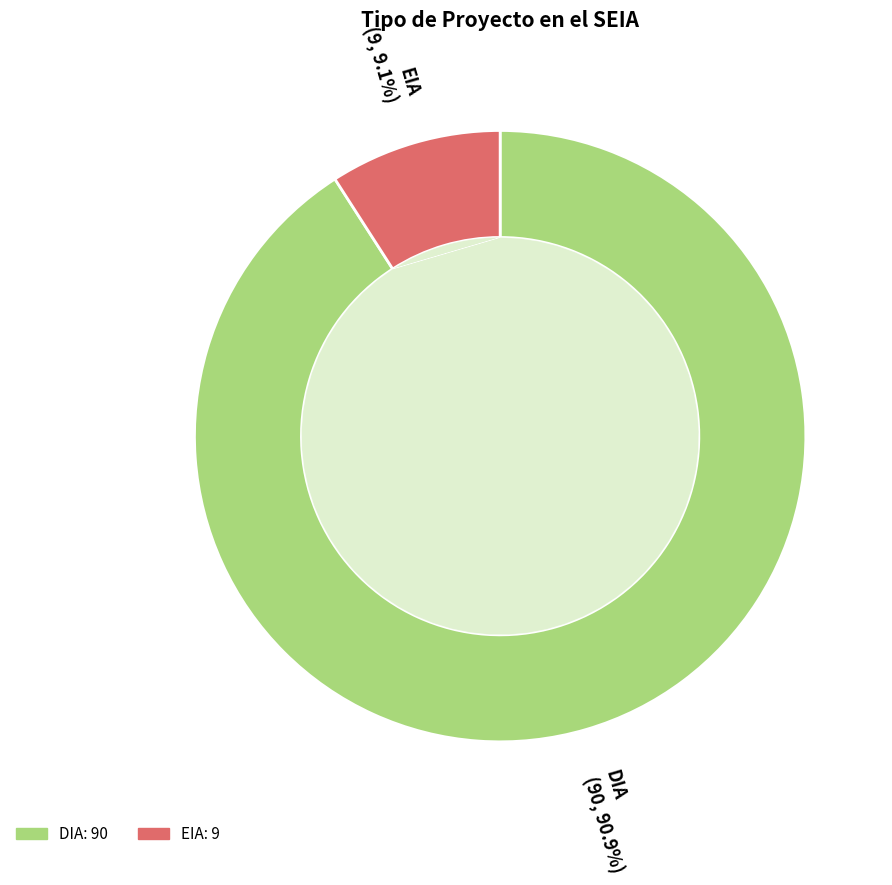

Count the number of slices in the pie.

2